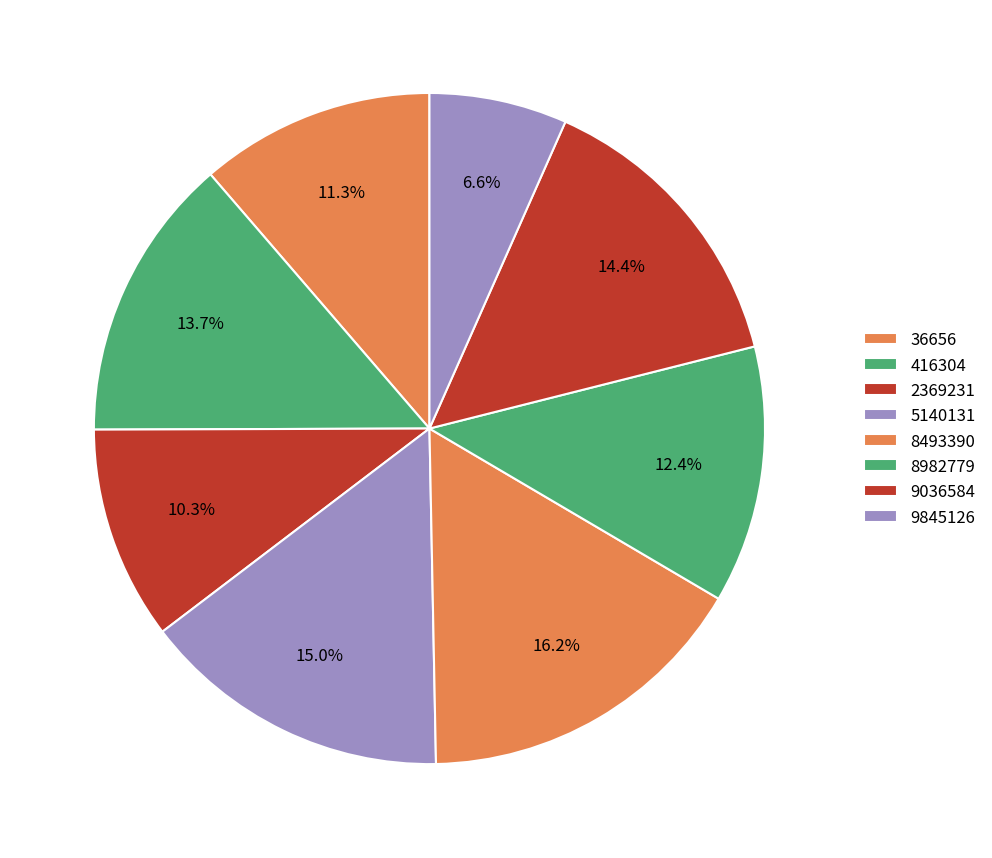

How many segments does this pie chart have?

8